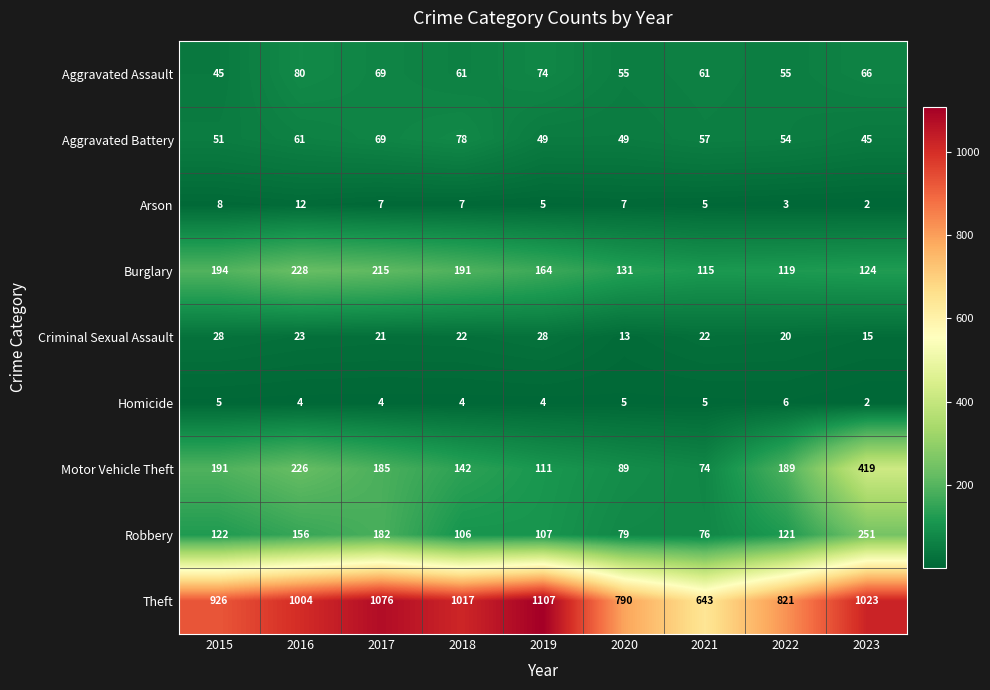

What is the highest value of the Theft series?

1107